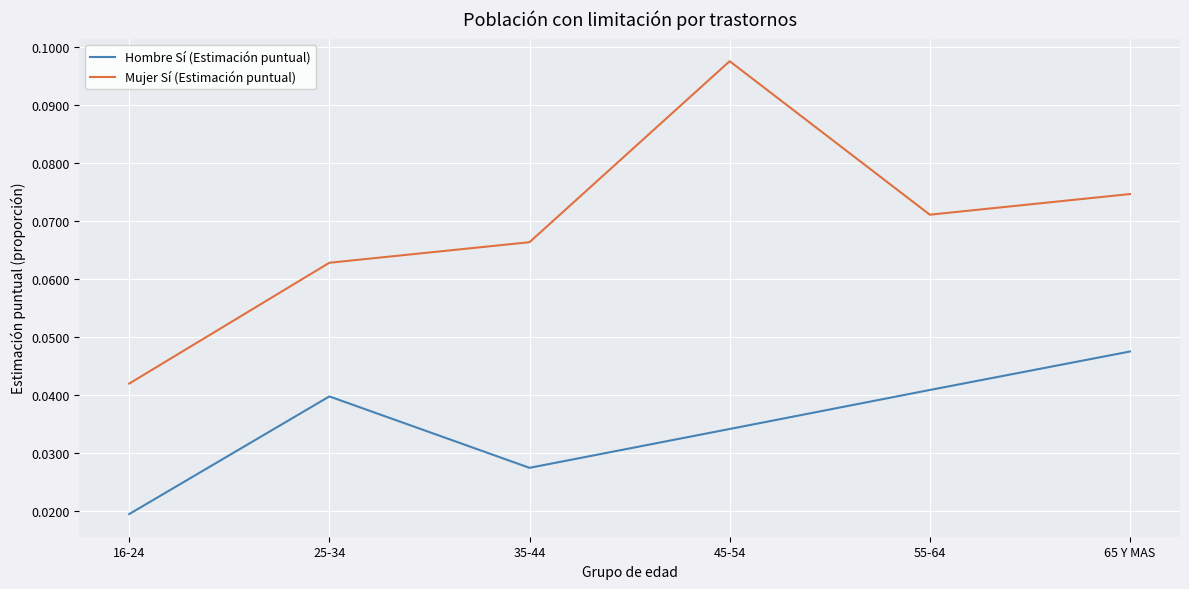

True or false: Mujer Sí (Estimación puntual) and Hombre Sí (Estimación puntual) cross at least once.

False